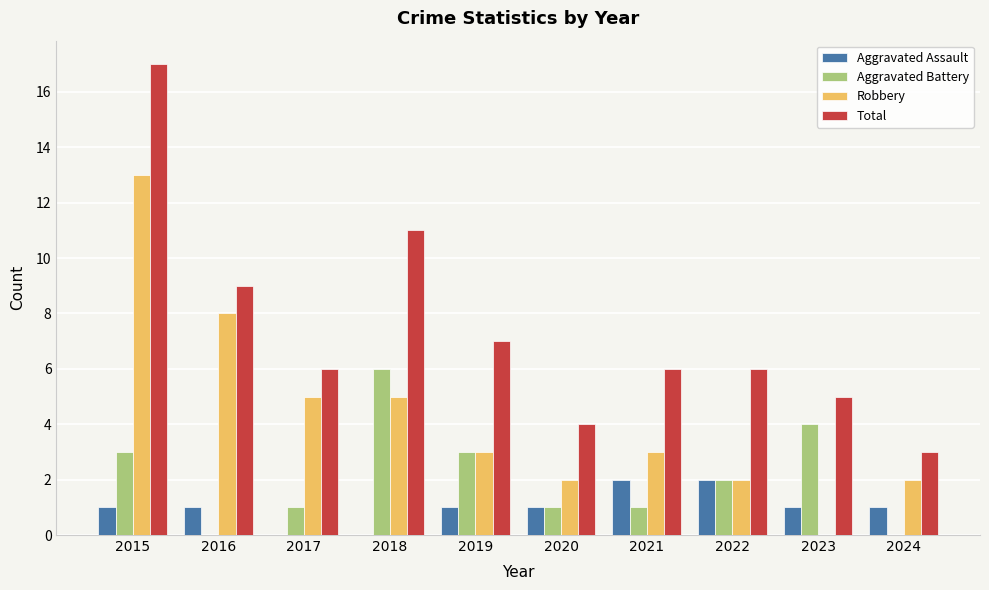

Count the number of categories in the chart.

10